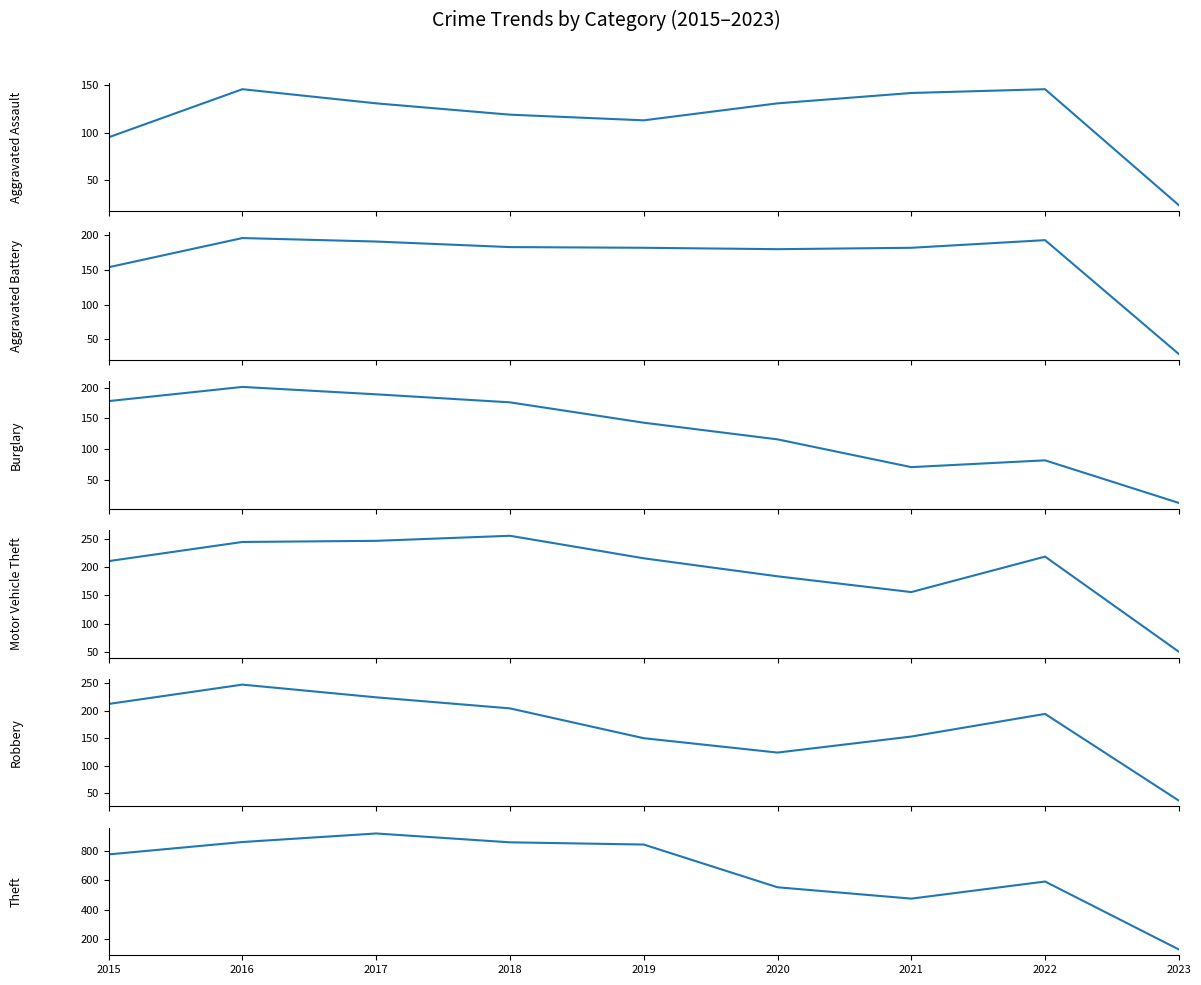

The value of Burglary at 2015 is 272. True or false?

False